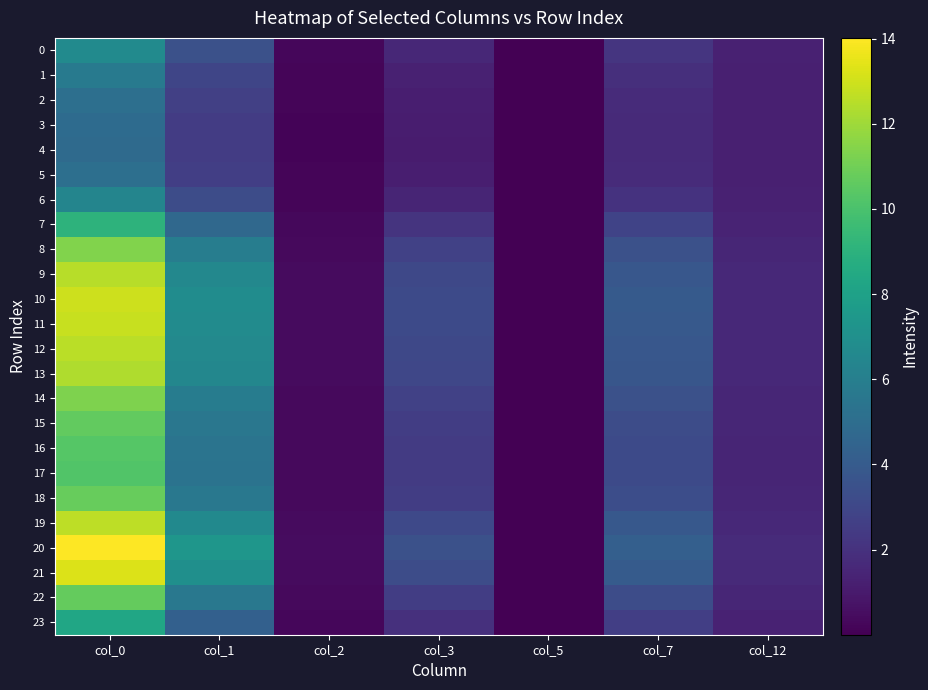

At which category does the chart reach its peak across all series?

col_0